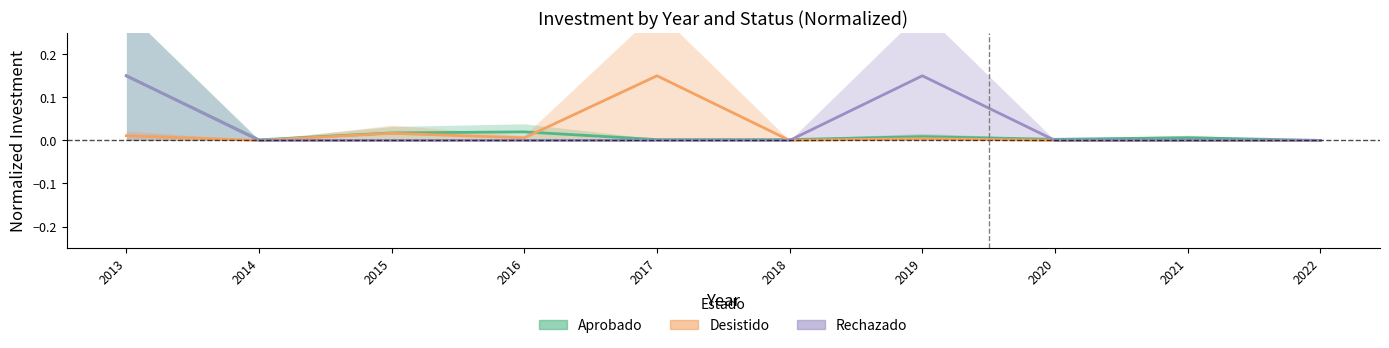

At 2017, list the series in order from largest to smallest.

Desistido, Aprobado, Rechazado